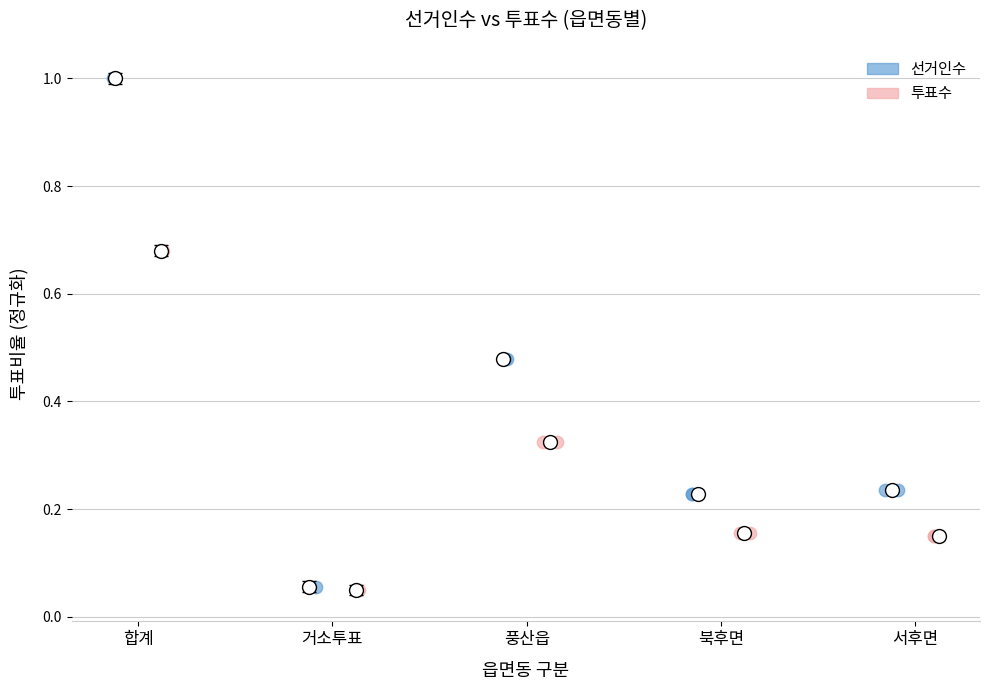

Which series reaches the maximum Y coordinate?

선거인수